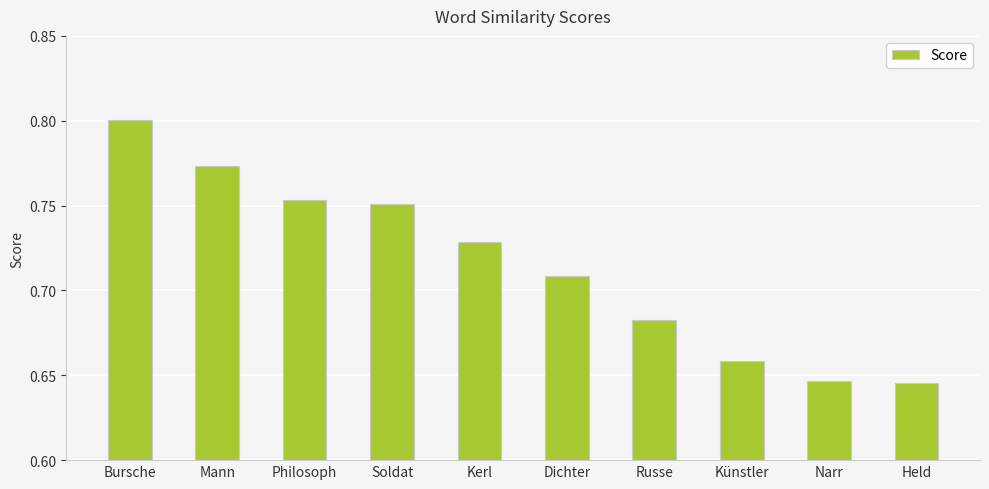

Count the values in the range 0 to 1.

10